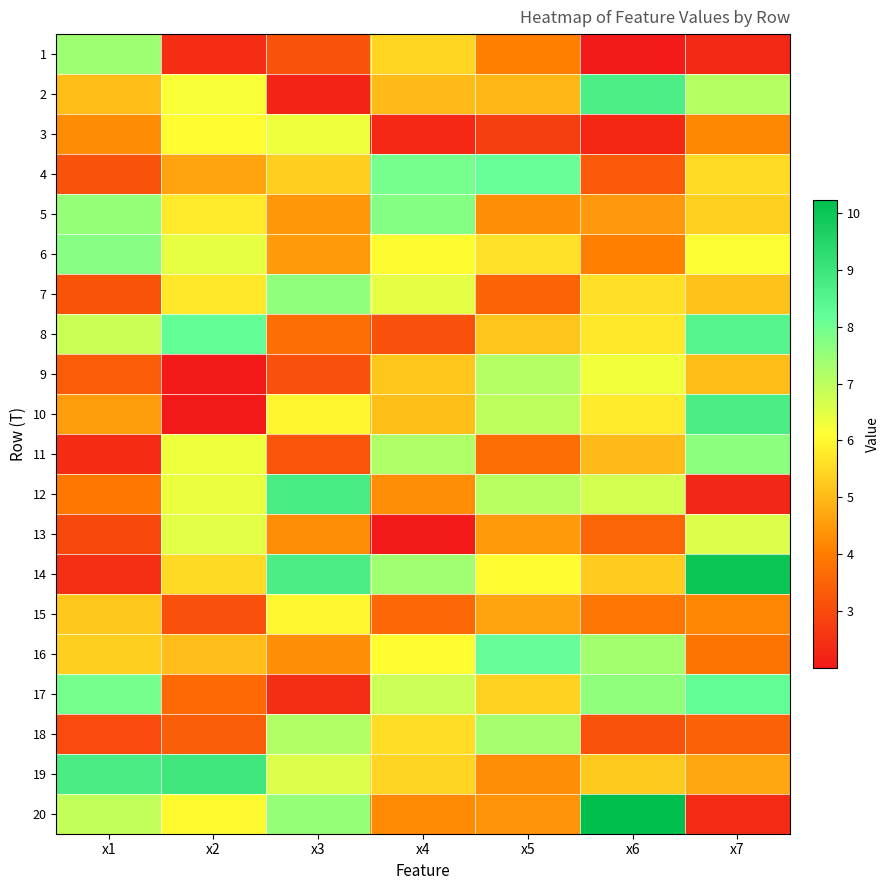

Reading right to left, list all the values displayed in this chart.

1: x7=2.3	x6=2.0	x5=4.1	x4=5.5	x3=3.1	x2=2.4	x1=7.4
2: x7=7.1	x6=8.7	x5=5.0	x4=5.0	x3=2.2	x2=6.2	x1=5.1
3: x7=4.2	x6=2.3	x5=2.8	x4=2.3	x3=6.3	x2=6.1	x1=4.3
4: x7=5.5	x6=3.3	x5=8.2	x4=7.9	x3=5.3	x2=4.6	x1=3.2
5: x7=5.4	x6=4.5	x5=4.3	x4=7.8	x3=4.4	x2=5.8	x1=7.5
6: x7=6.1	x6=4.1	x5=5.6	x4=6.1	x3=4.5	x2=6.4	x1=7.7
7: x7=5.2	x6=5.6	x5=3.5	x4=6.5	x3=7.6	x2=5.8	x1=3.2
8: x7=8.5	x6=5.7	x5=5.2	x4=3.1	x3=3.7	x2=8.2	x1=6.8
9: x7=5.1	x6=6.3	x5=7.1	x4=5.2	x3=3.1	x2=2.0	x1=3.4
10: x7=8.7	x6=5.8	x5=7.0	x4=5.1	x3=6.0	x2=2.0	x1=4.6
11: x7=7.7	x6=5.0	x5=3.7	x4=7.2	x3=3.2	x2=6.3	x1=2.4
12: x7=2.3	x6=6.7	x5=7.0	x4=4.3	x3=8.8	x2=6.4	x1=3.9
13: x7=6.6	x6=3.5	x5=4.5	x4=2.0	x3=4.3	x2=6.5	x1=3.0
14: x7=10.0	x6=5.3	x5=6.1	x4=7.4	x3=8.7	x2=5.5	x1=2.4
15: x7=4.2	x6=3.9	x5=4.7	x4=3.6	x3=6.0	x2=3.1	x1=5.2
16: x7=3.8	x6=7.3	x5=8.2	x4=6.1	x3=4.3	x2=5.1	x1=5.3
17: x7=8.2	x6=7.6	x5=5.4	x4=6.8	x3=2.4	x2=3.6	x1=7.9
18: x7=3.5	x6=3.1	x5=7.3	x4=5.6	x3=7.1	x2=3.4	x1=3.0
19: x7=4.7	x6=5.3	x5=4.3	x4=5.4	x3=6.6	x2=8.9	x1=8.7
20: x7=2.4	x6=10.2	x5=4.4	x4=4.2	x3=7.5	x2=6.0	x1=6.9